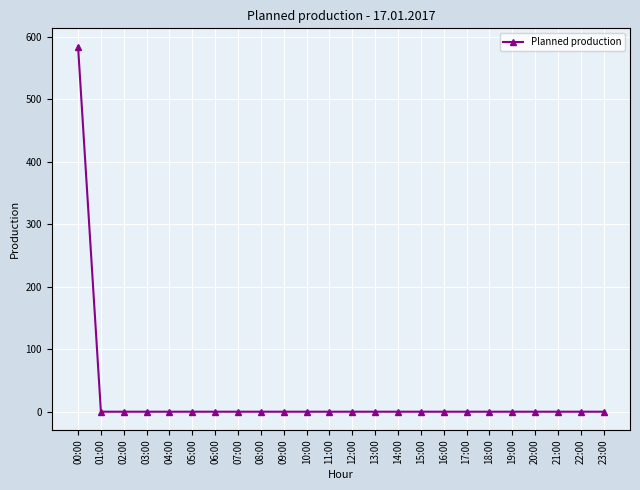

At which category does the chart reach its peak across all series?

00:00